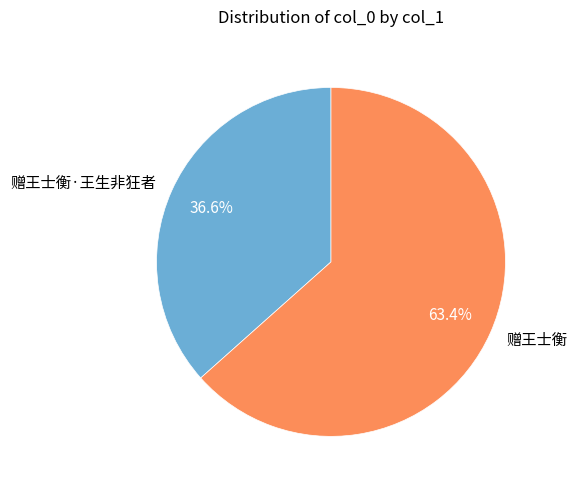

Between 赠王士衡·王生非狂者 and 赠王士衡, which is larger?

赠王士衡